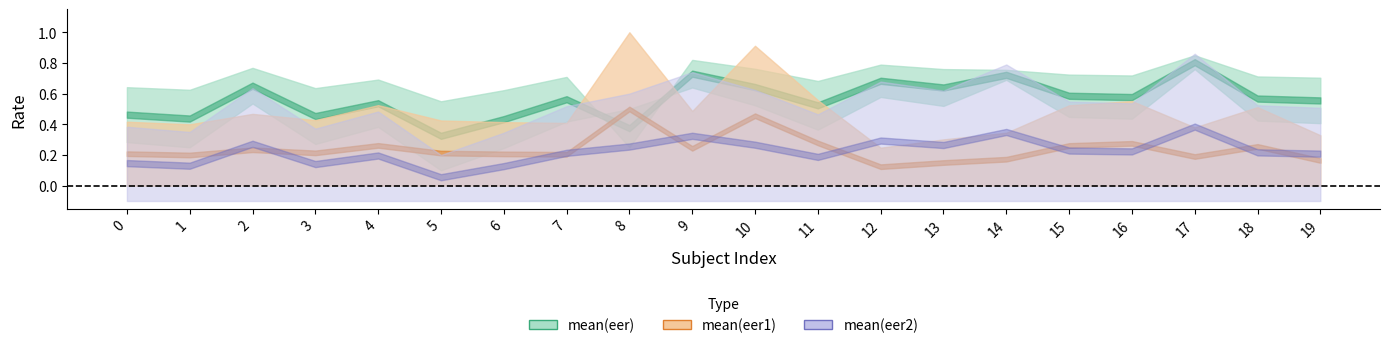

Is it true that mean_eer2 equals 0.2 at 19?

False